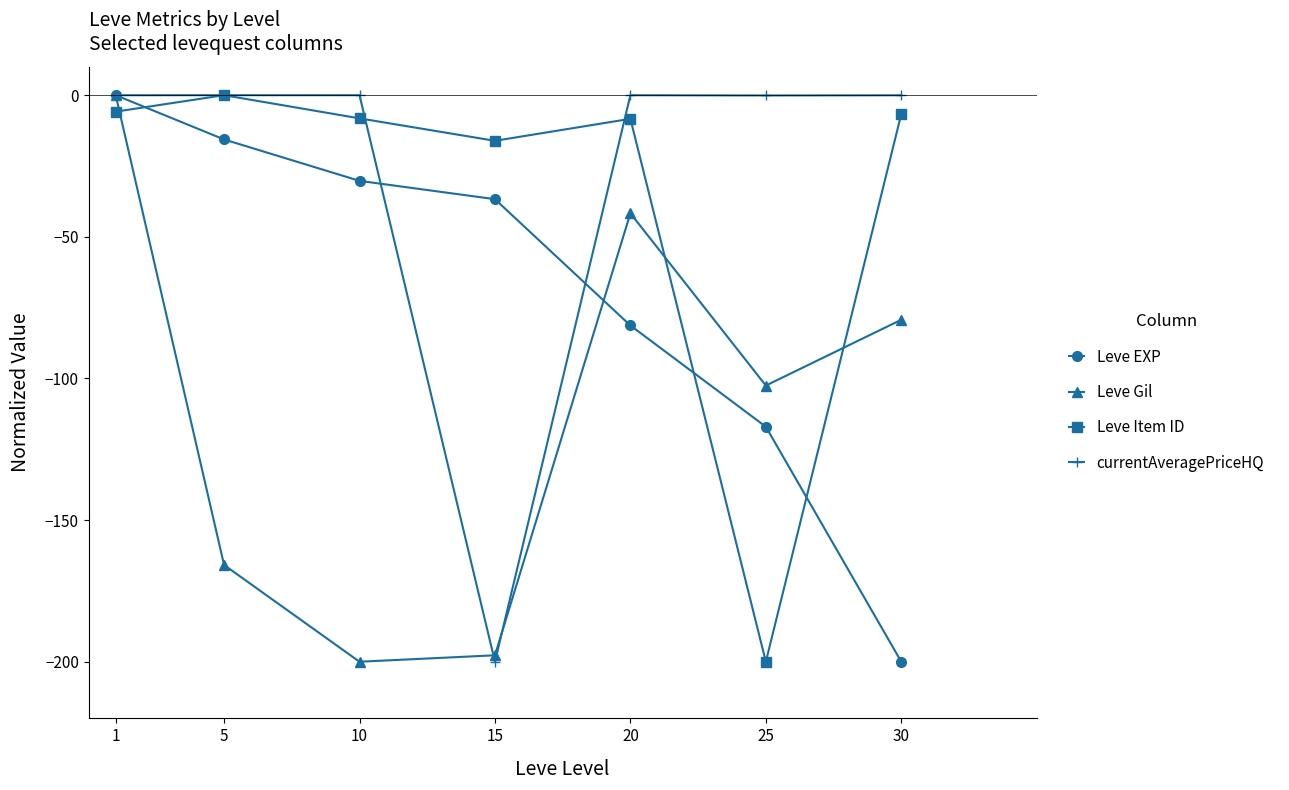

In Leve Item ID, how many points are lower than both neighbors (excluding endpoints)?

2